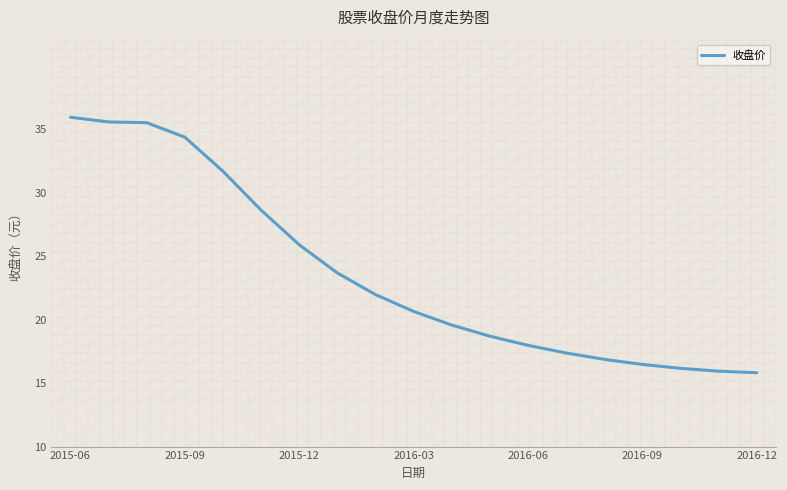

What is the smallest value displayed?

15.8